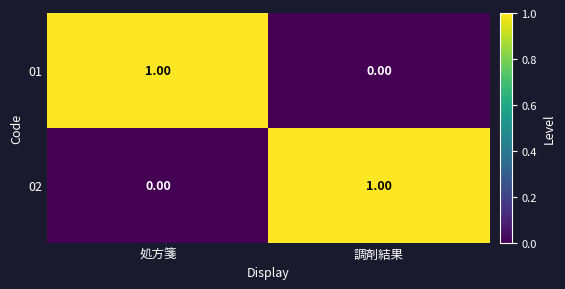

Rank the series at 調剤結果 from highest to lowest value.

02, 01